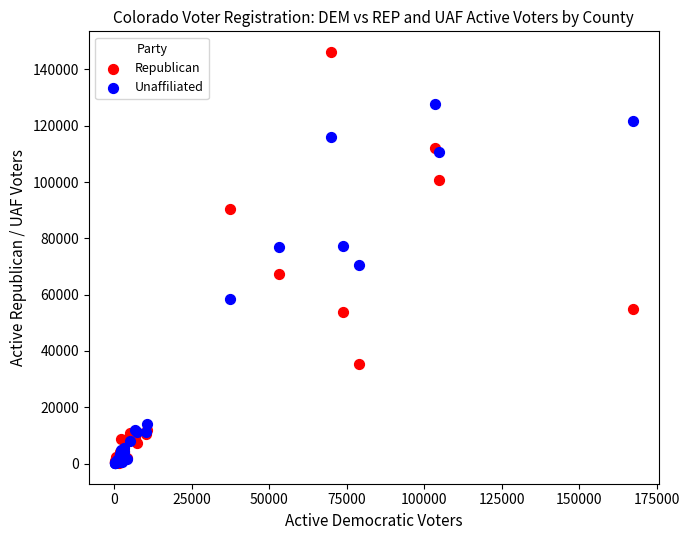

In the Unaffiliated series, what Y value is closest to 64009?

58342